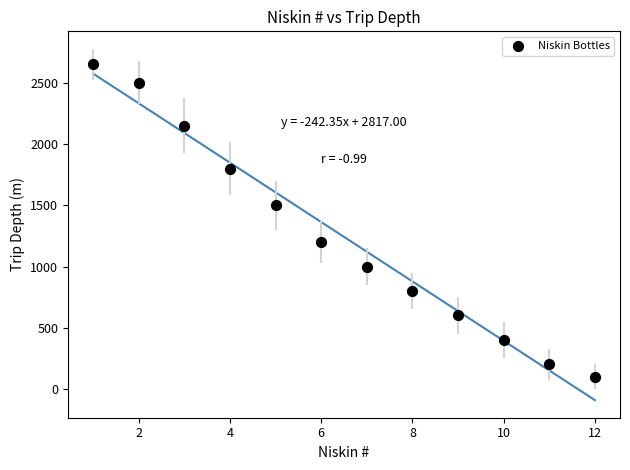

What is the range of X values (max minus min)?

11